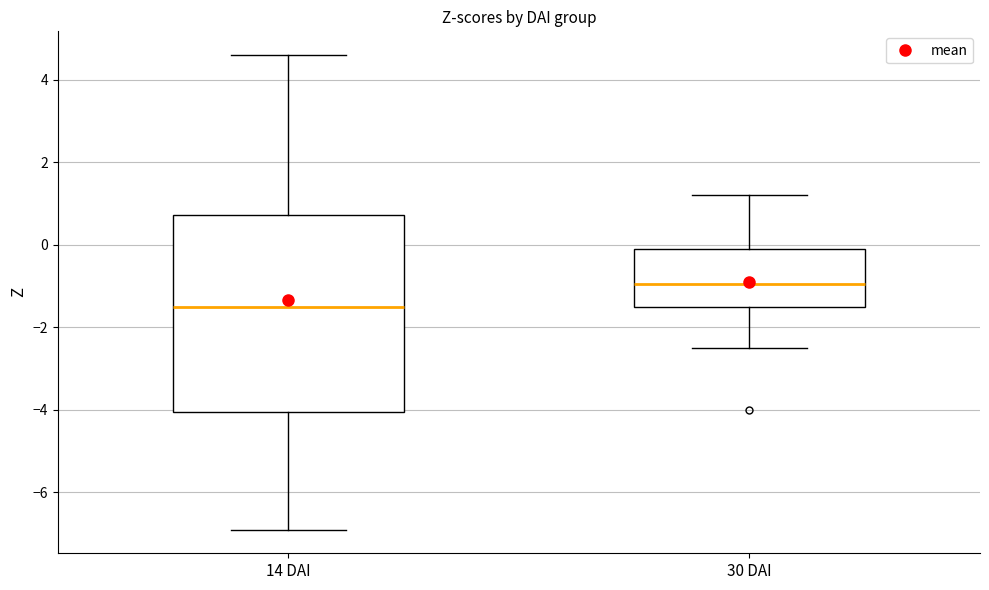

Comparing the boxes themselves (not the whiskers), which one is the tallest?

14 DAI